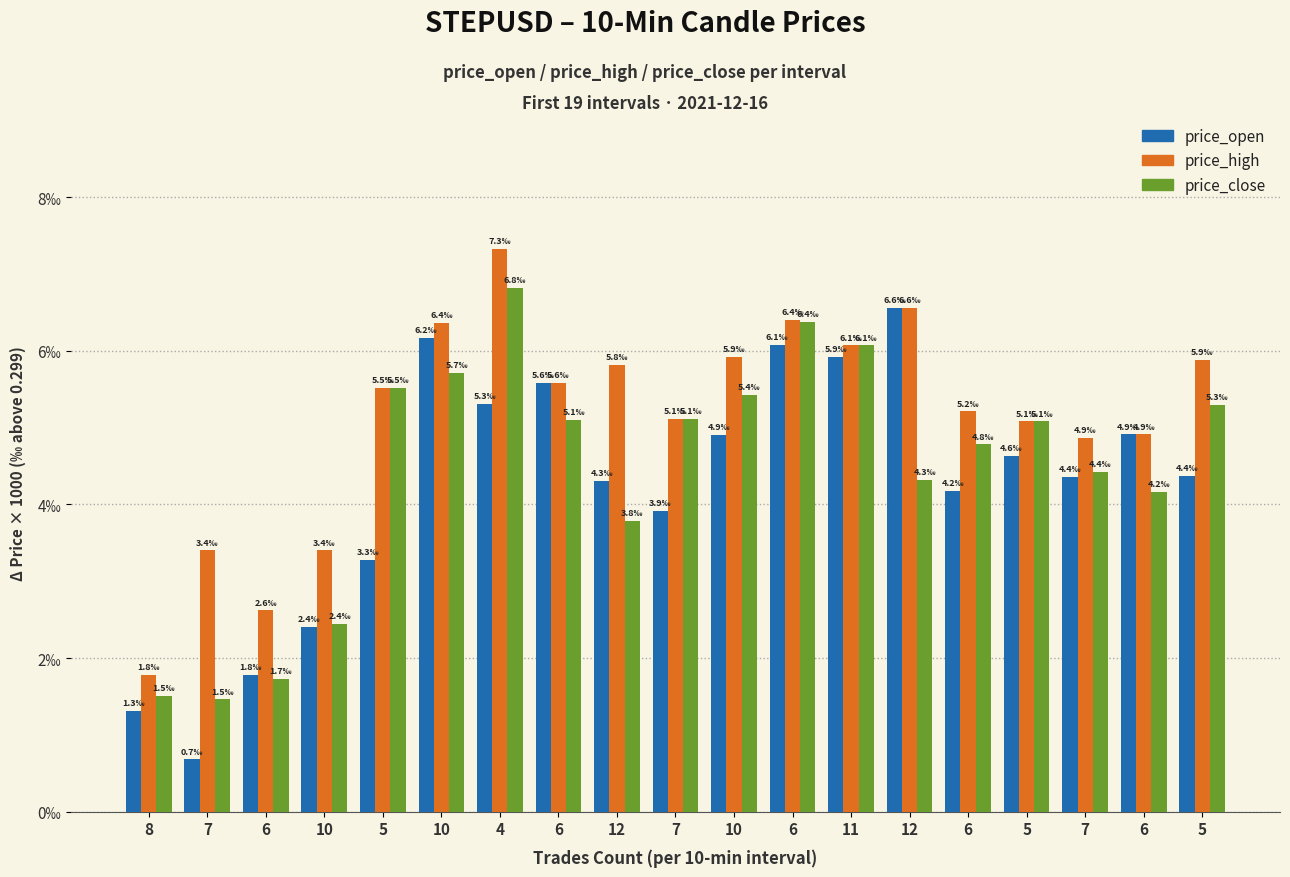

What is the highest value of the price_high series?

7.3